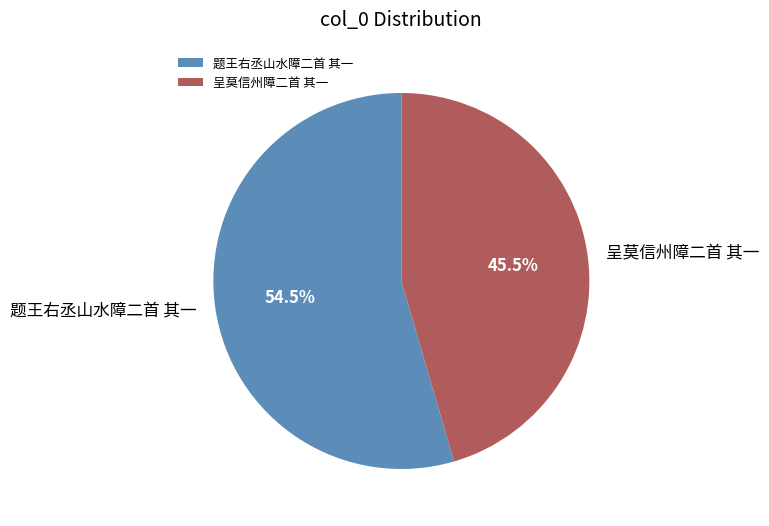

Is there a majority slice in this chart?

Yes